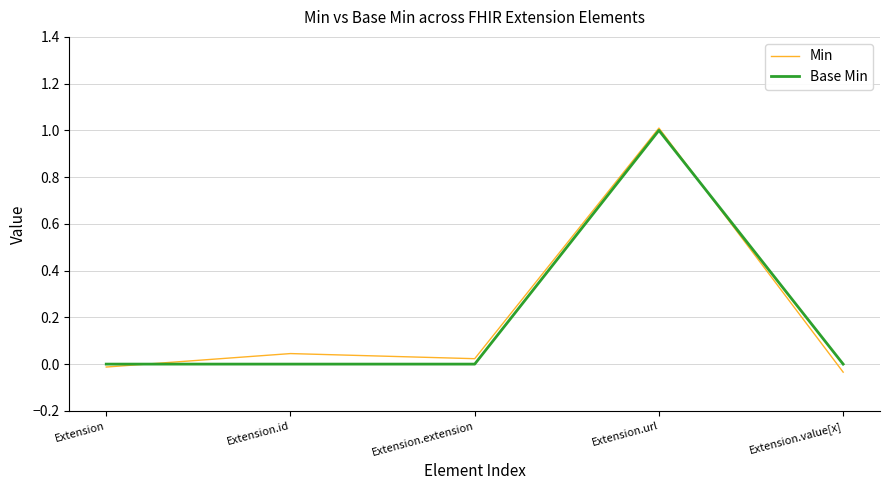

How many lines are shown in the chart?

2